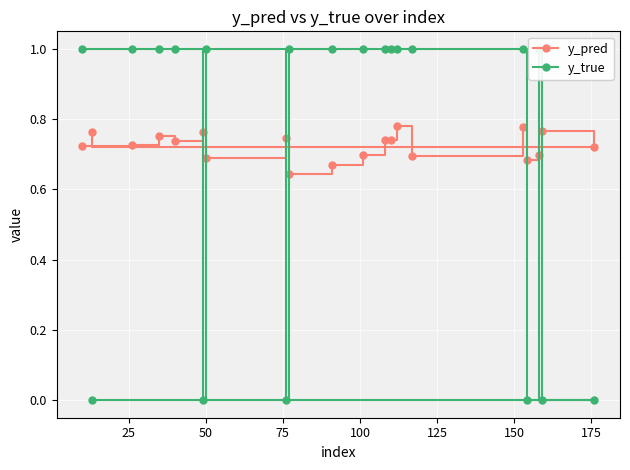

How many y_pred values are between 0 and 1?

20